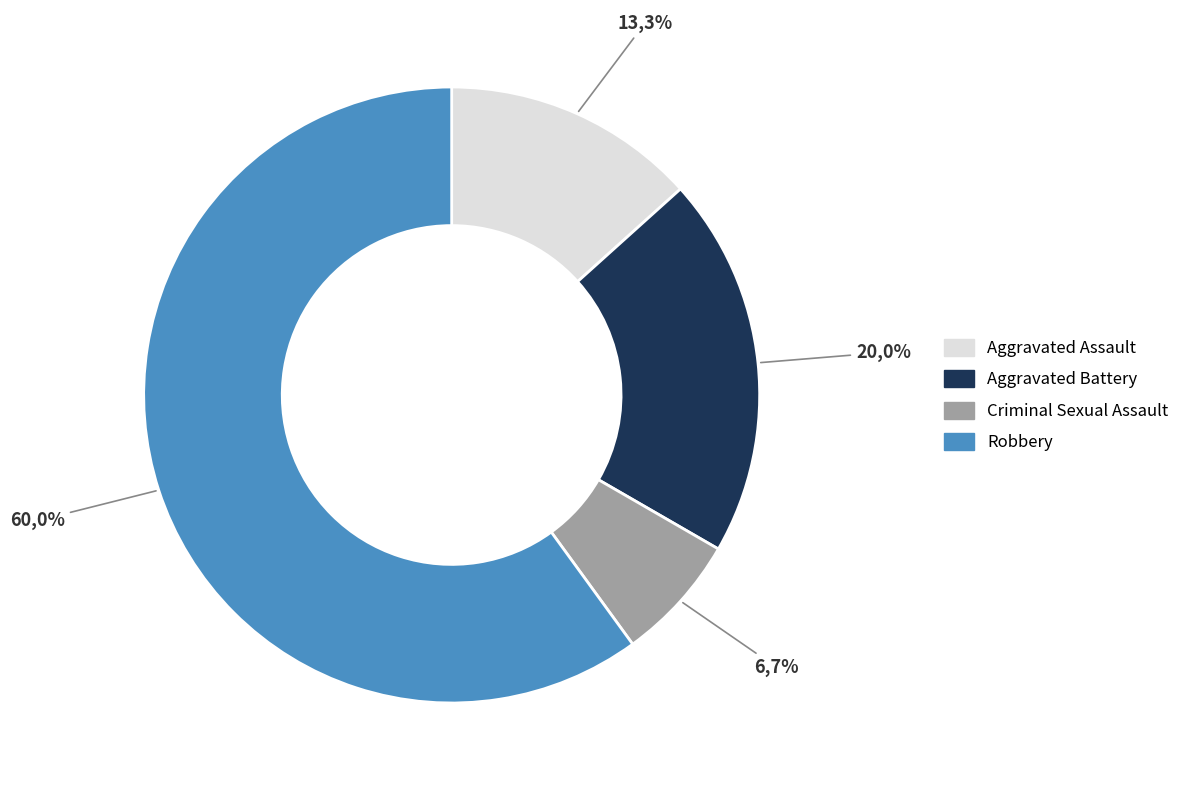

True or false: Aggravated Battery accounts for 20% of the total.

True